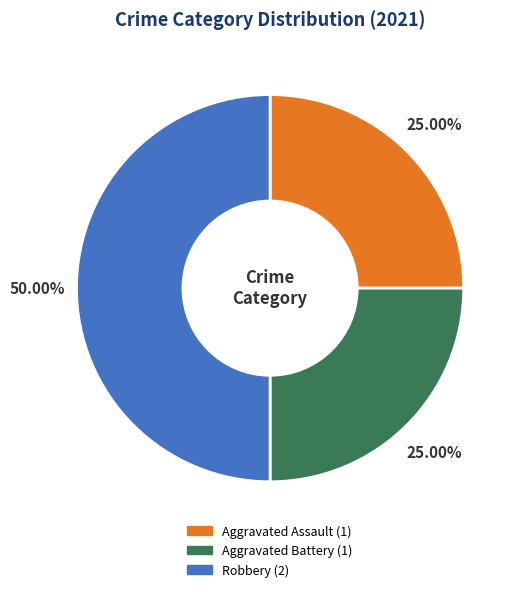

How many segments does this pie chart have?

3